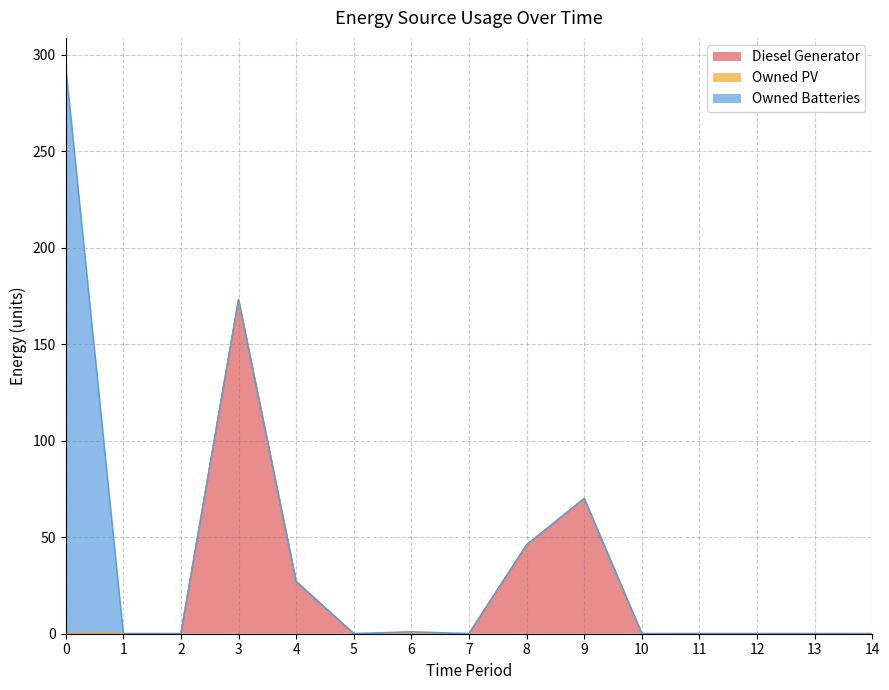

The Diesel Generator series shows 70 at 9. True or false?

True